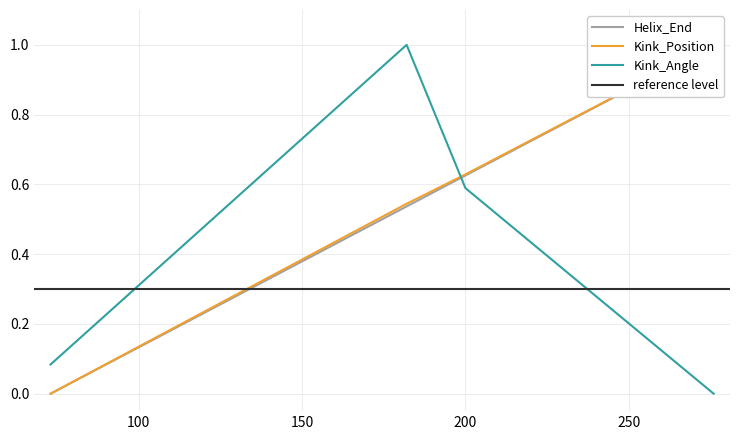

How many lines are shown in the chart?

3